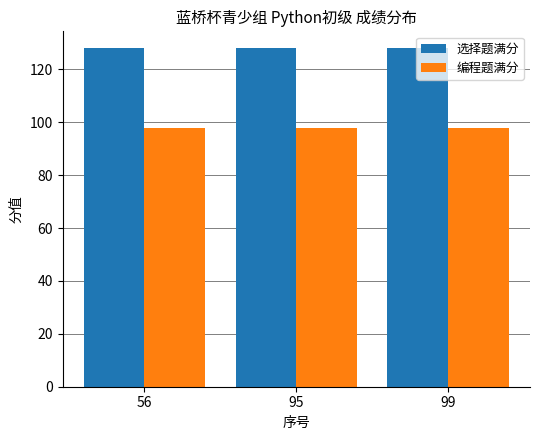

Count the number of categories in the chart.

3